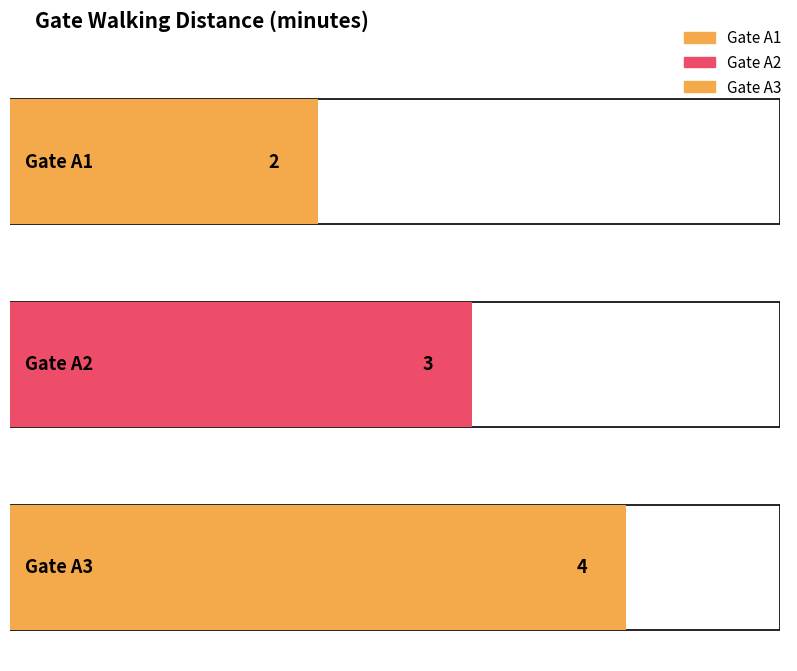

How many values are between 2 and 4?

3